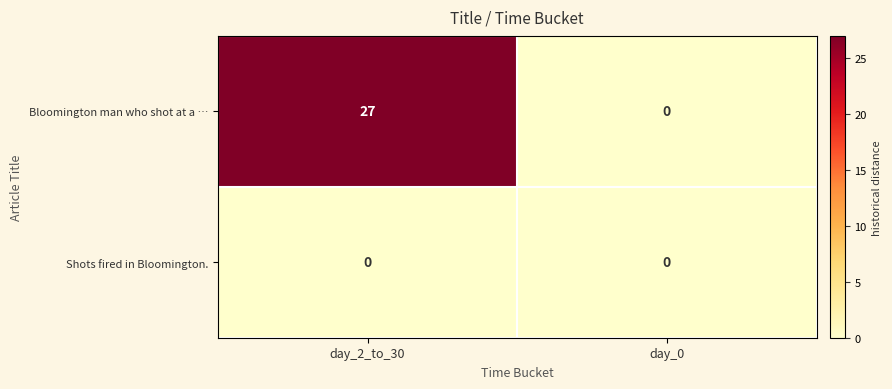

At how many categories does at least one series exceed 12?

1